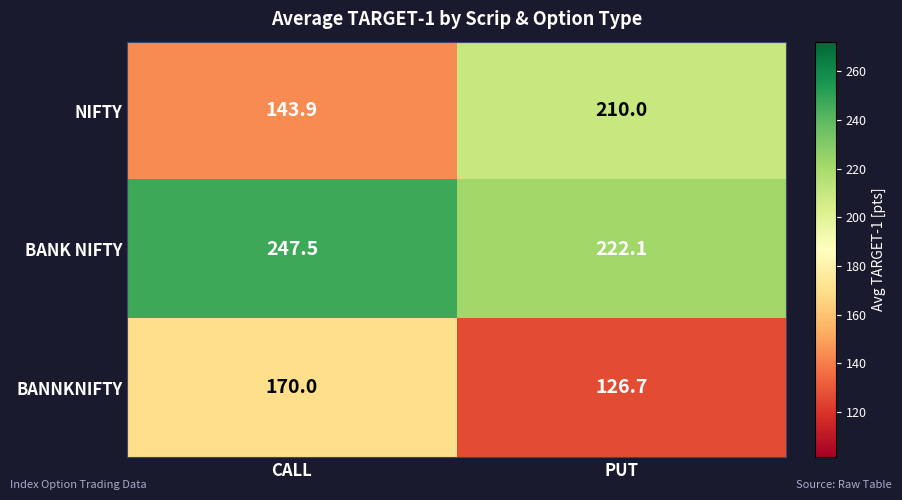

What is the smallest value displayed?

126.7